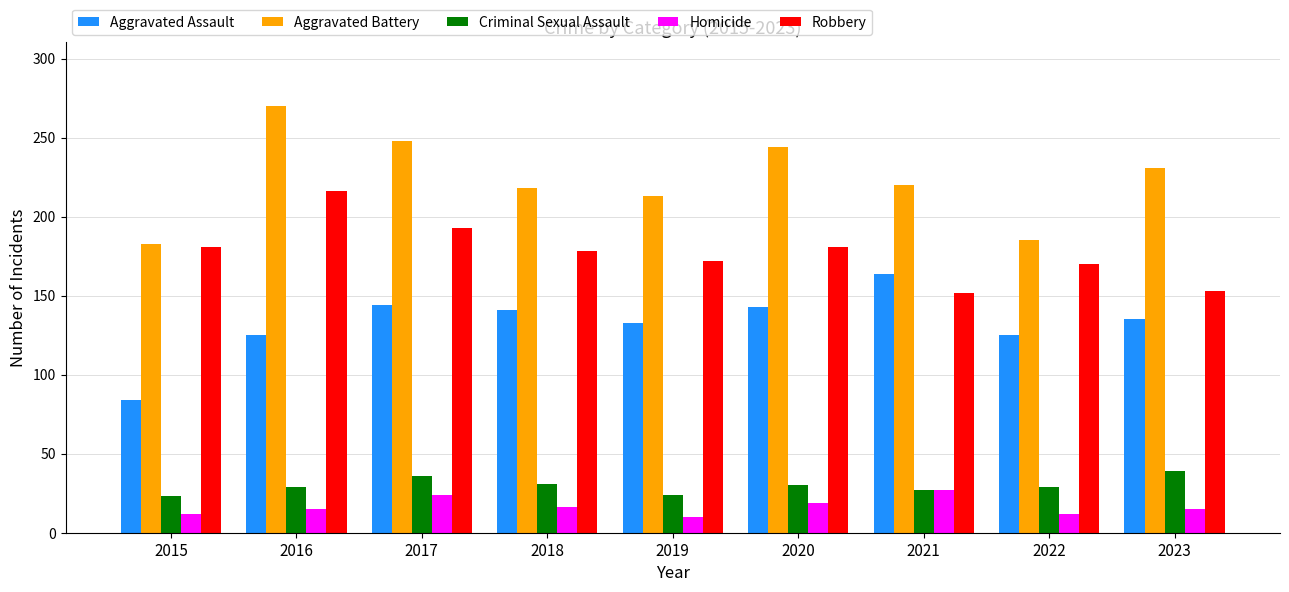

At 2023, list the series in order from largest to smallest.

Aggravated Battery, Robbery, Aggravated Assault, Criminal Sexual Assault, Homicide